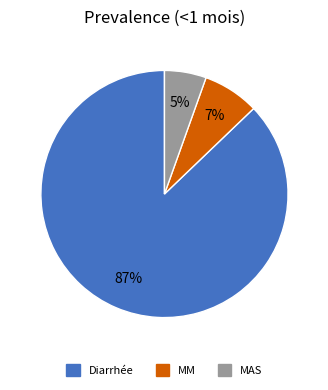

Which category accounts for the majority?

Diarrhée